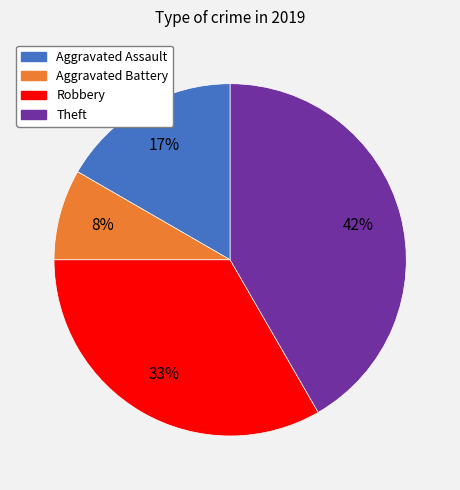

To the nearest percent, what is the average slice percentage?

25%